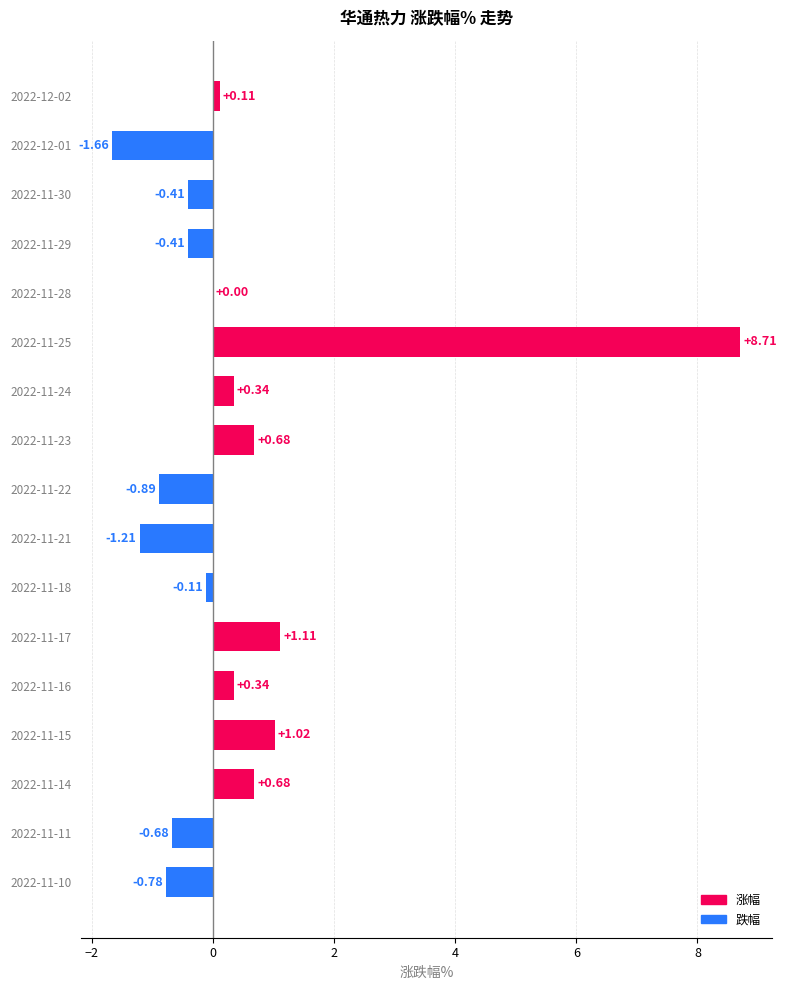

How many distinct data groups are displayed?

1